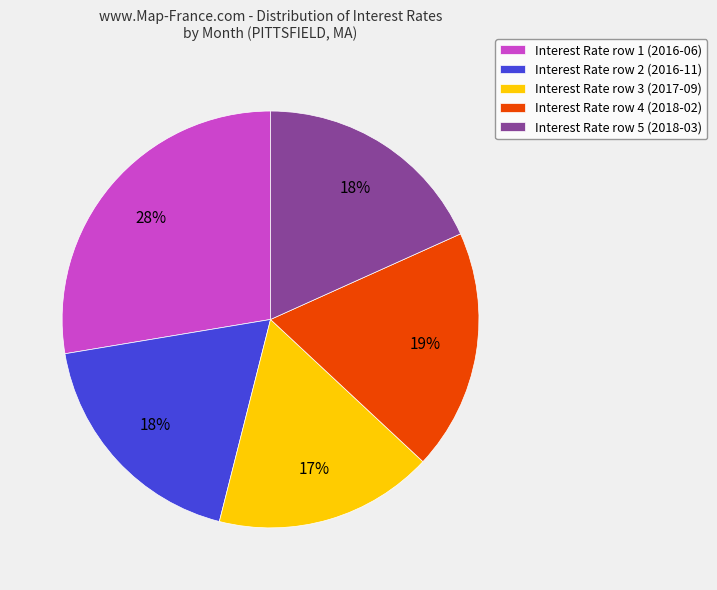

What percentage is the Interest Rate row 5 (2018-03) slice, to the nearest percent?

18%